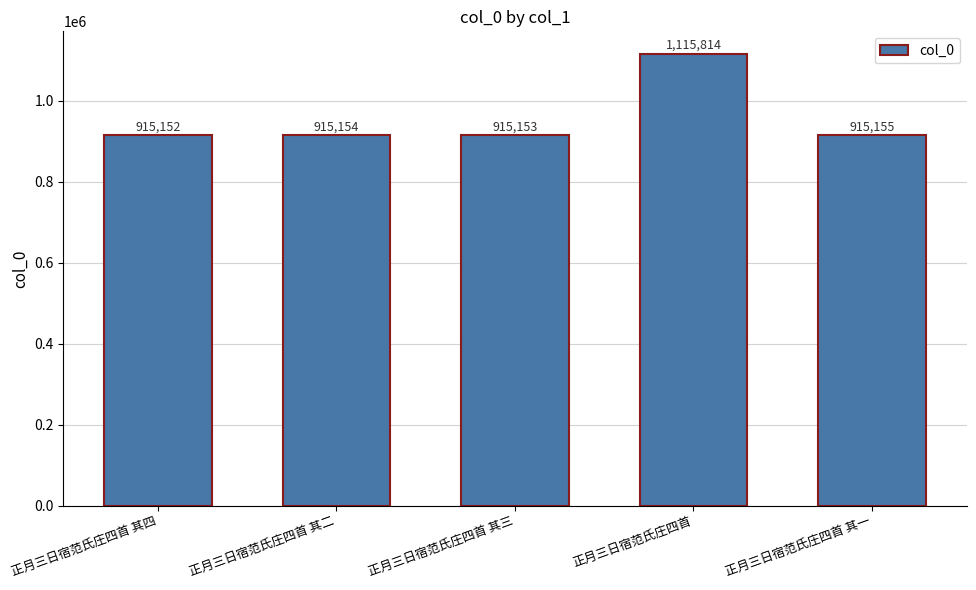

How many data points are less than 915154?

2